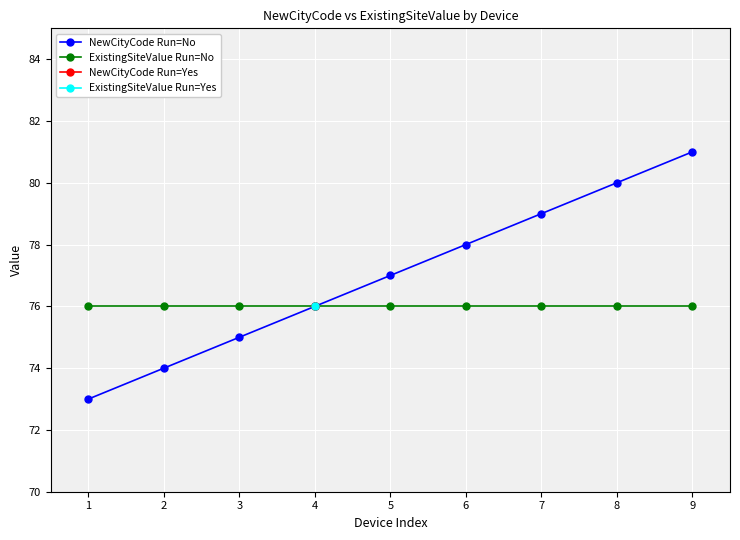

True or false: NewCityCode Run=No and ExistingSiteValue Run=No cross at least once.

False